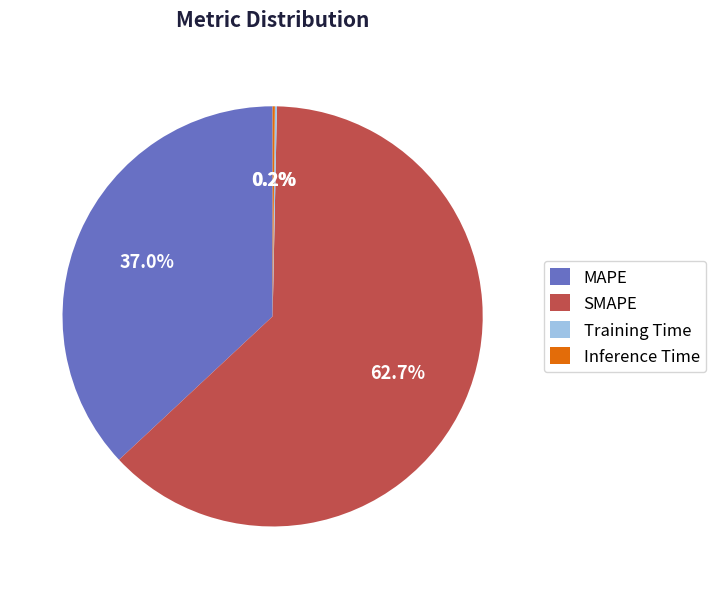

Is SMAPE the majority of the pie?

Yes